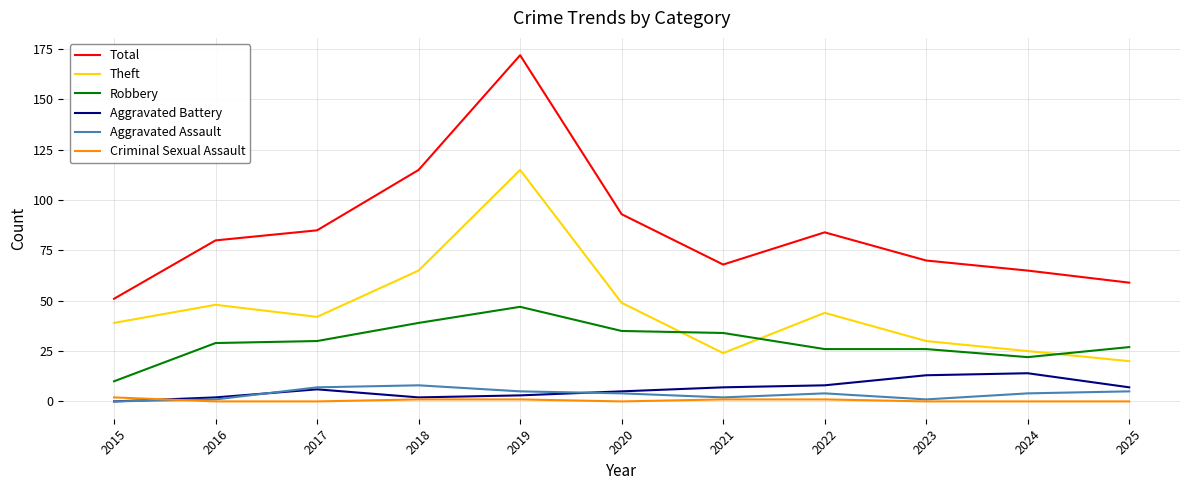

What is the sum of the Aggravated Assault values at 2023 and 2024?

5